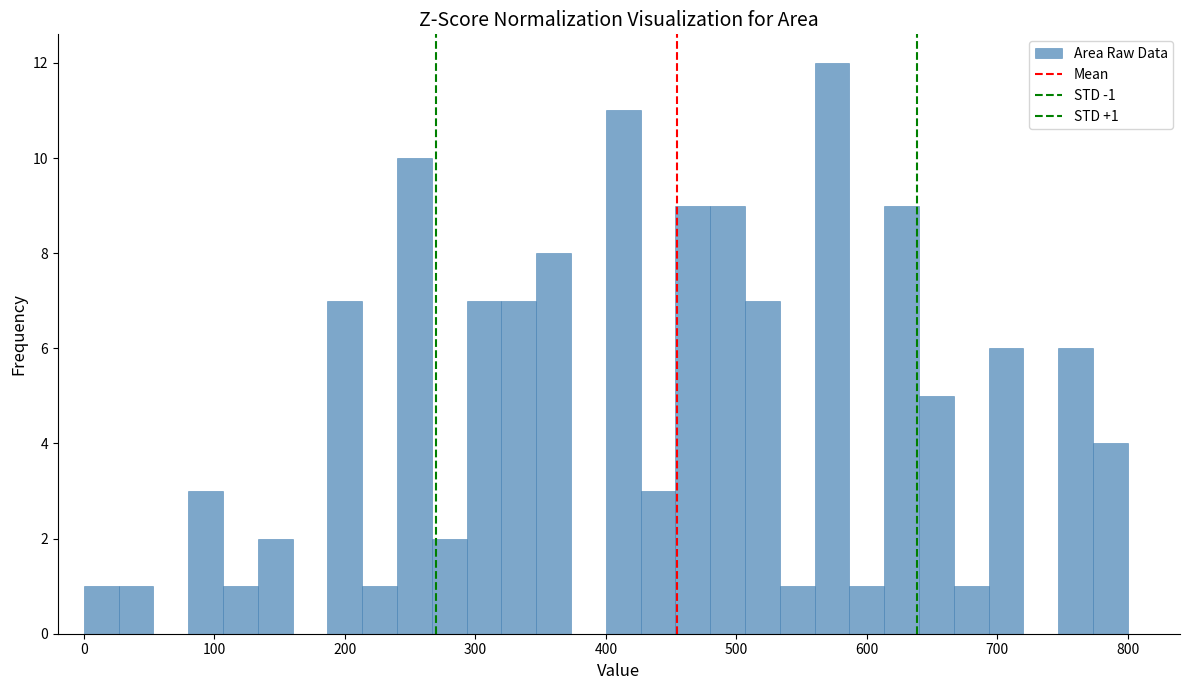

Read against the x-axis, roughly where is the centre of the tallest bar?

570